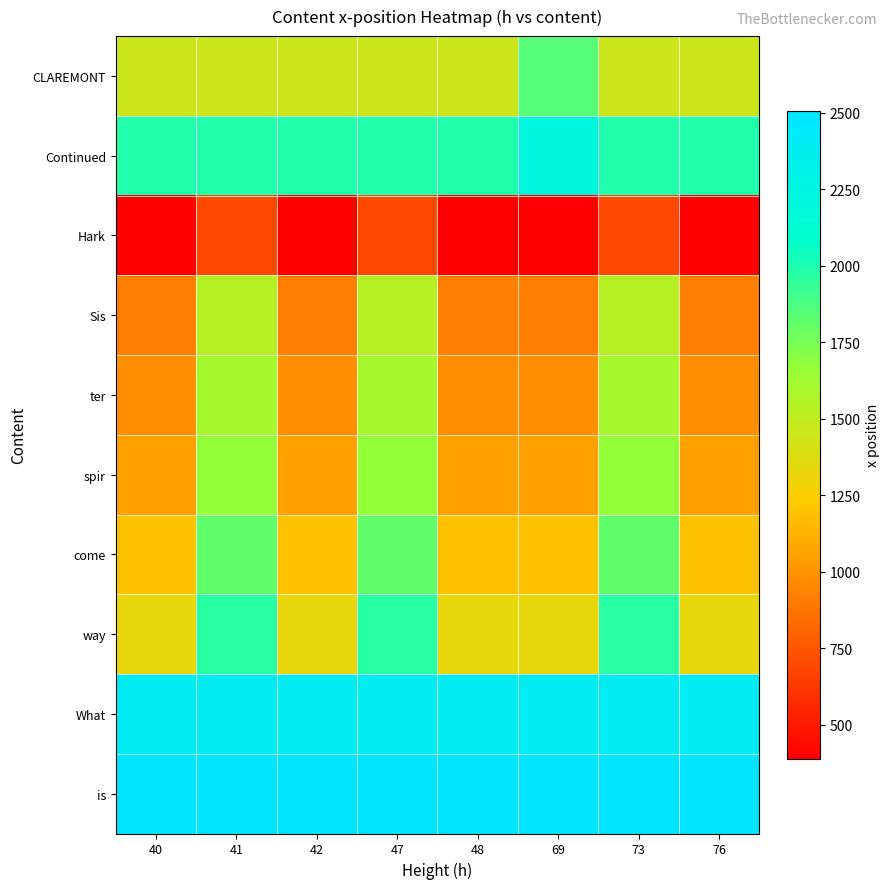

How many distinct data groups are displayed?

10